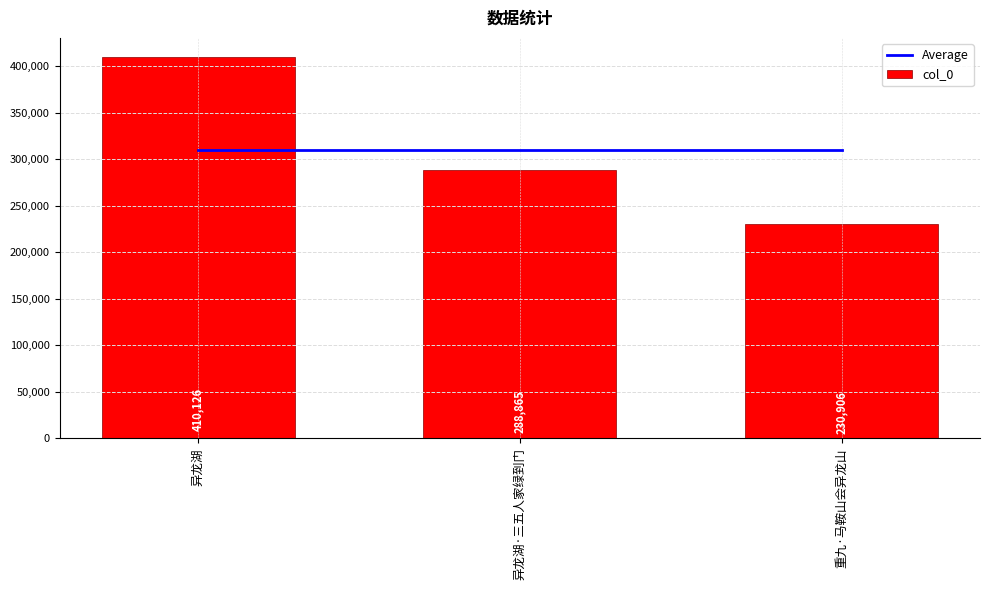

Reading right to left, list all the values displayed in this chart.

Average: 重九·马鞍山会异龙山=309965.7	异龙湖·三五人家绿到门=309965.7	异龙湖=309965.7
col_0: 重九·马鞍山会异龙山=230906.0	异龙湖·三五人家绿到门=288865.0	异龙湖=410126.0